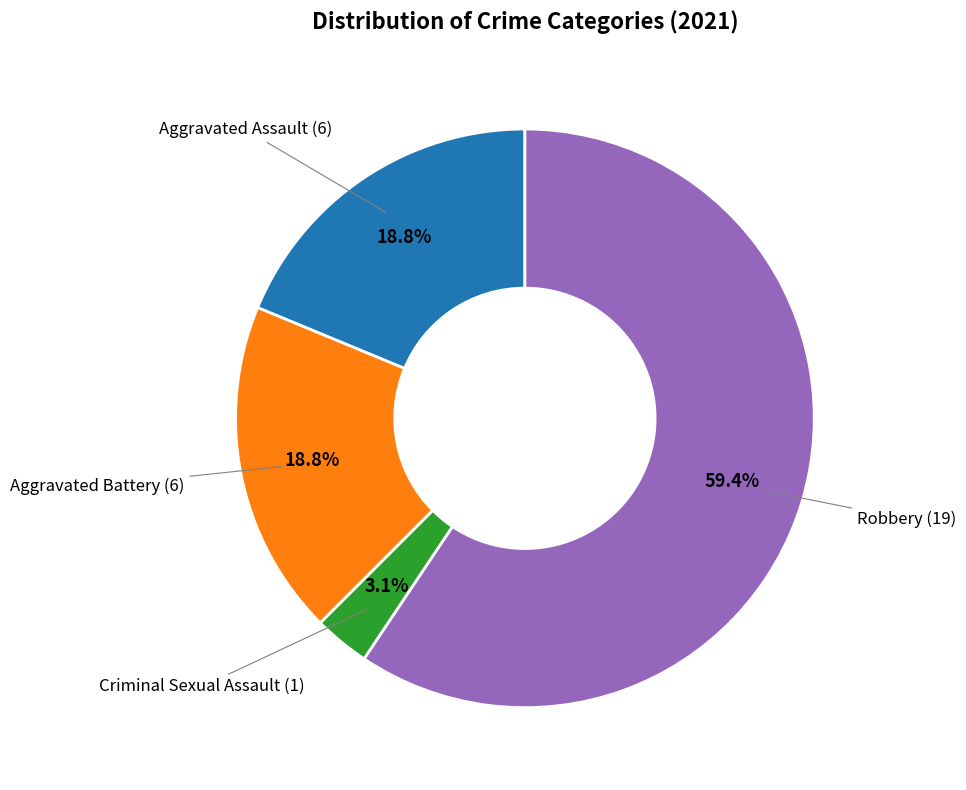

To the nearest percent, what is the average slice percentage?

25%